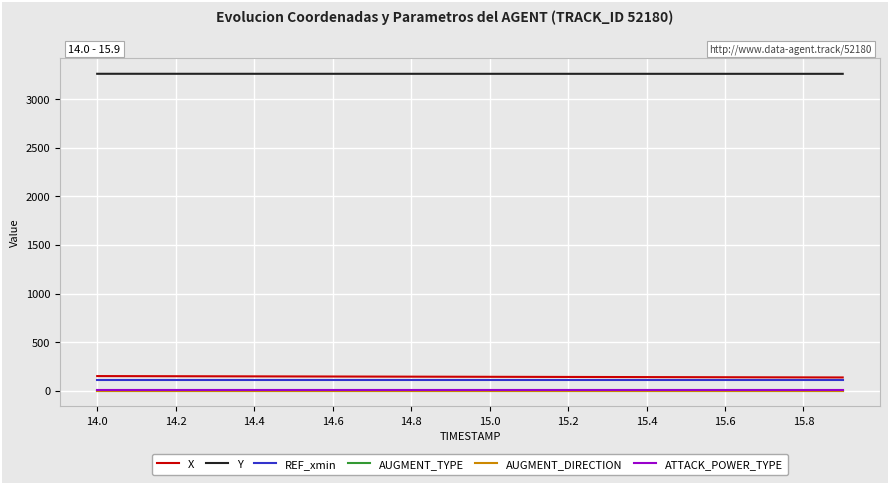

Does the chart have visible grid lines?

Yes